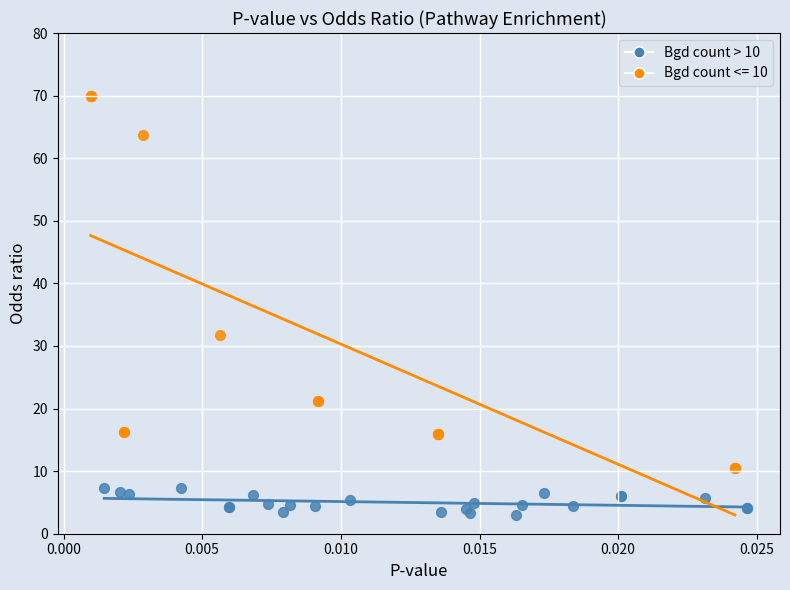

Which series contains the highest Y value?

Bgd count <= 10